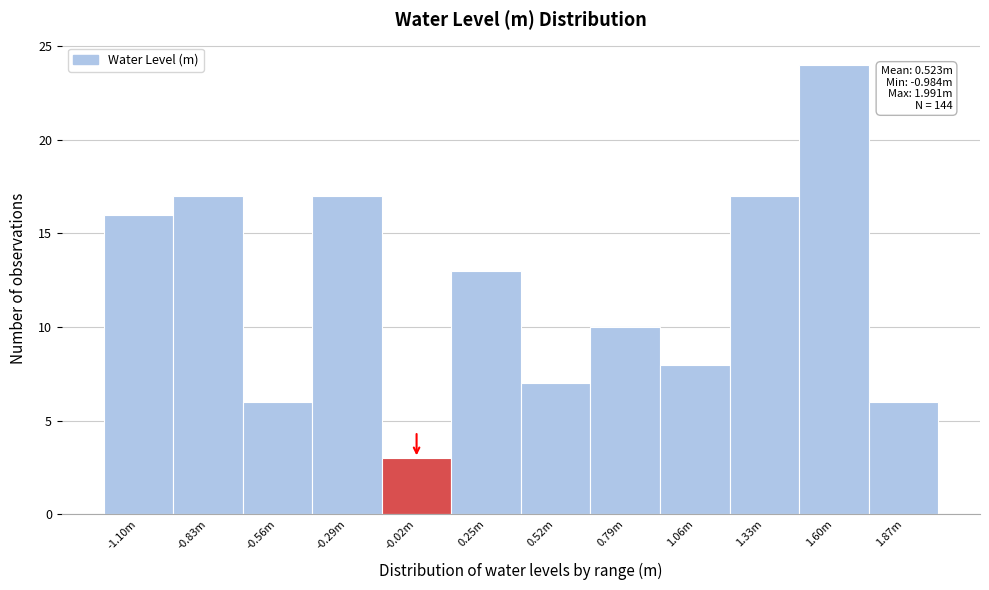

Reading left to right, extract all data points from this chart.

-1.10m=16	-0.83m=17	-0.56m=6	-0.29m=17	-0.02m=3	0.25m=13	0.52m=7	0.79m=10	1.06m=8	1.33m=17	1.60m=24	1.87m=6